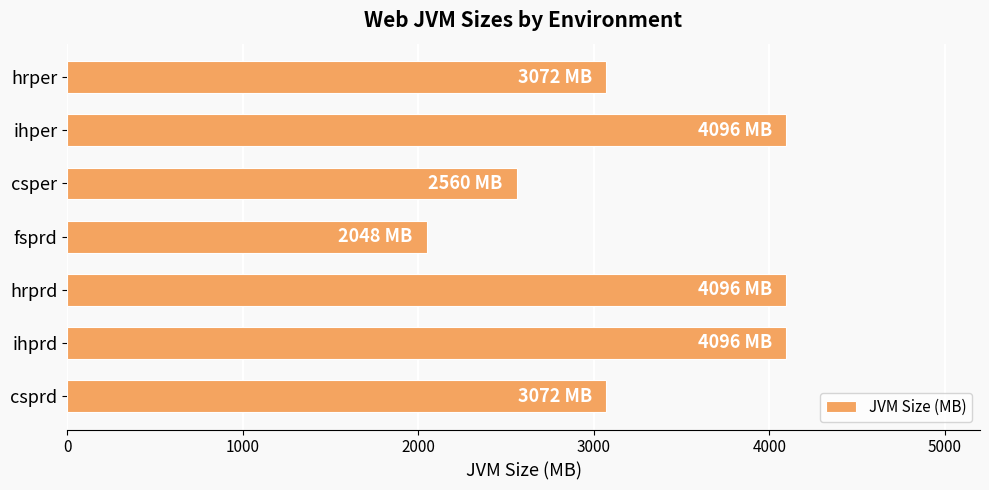

What is the minimum value shown in the chart?

2048